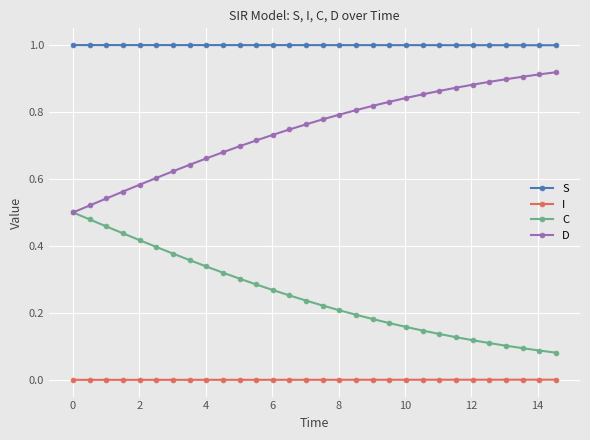

True or false: I and S cross at least once.

False